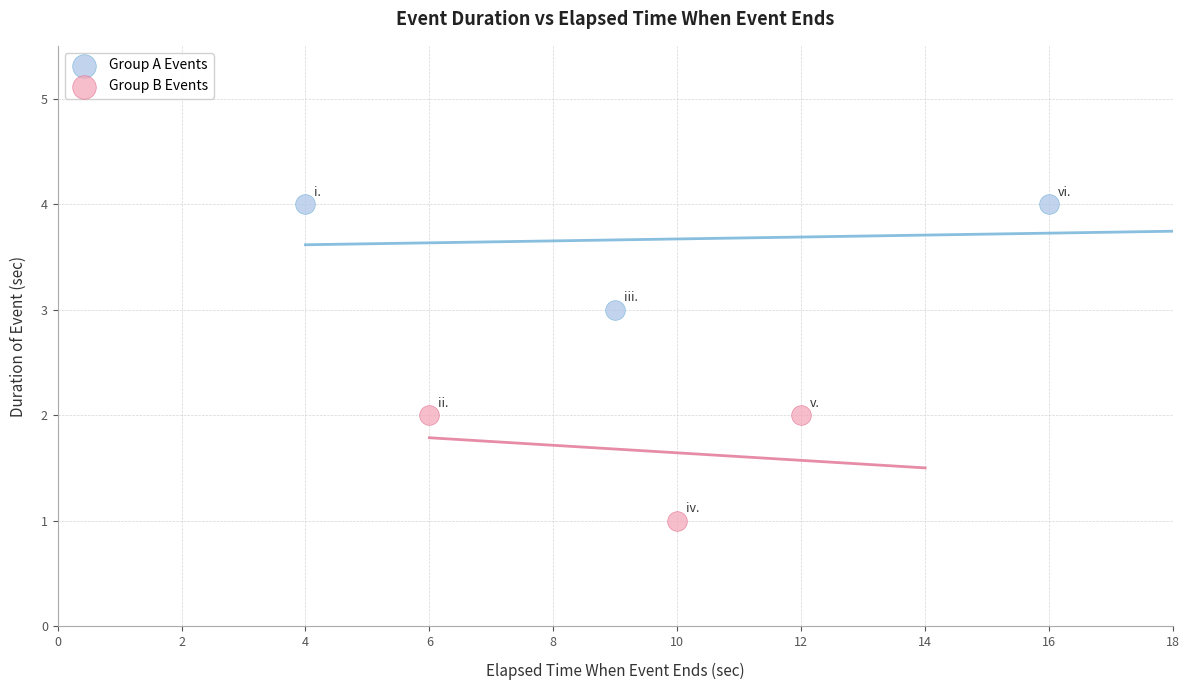

Which series reaches the minimum Y coordinate?

Group B Events